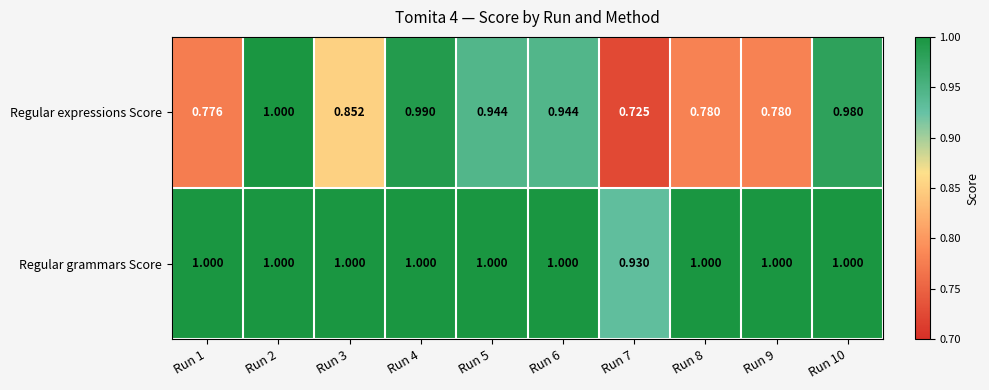

Which series has the largest total across all categories?

Regular grammars Score